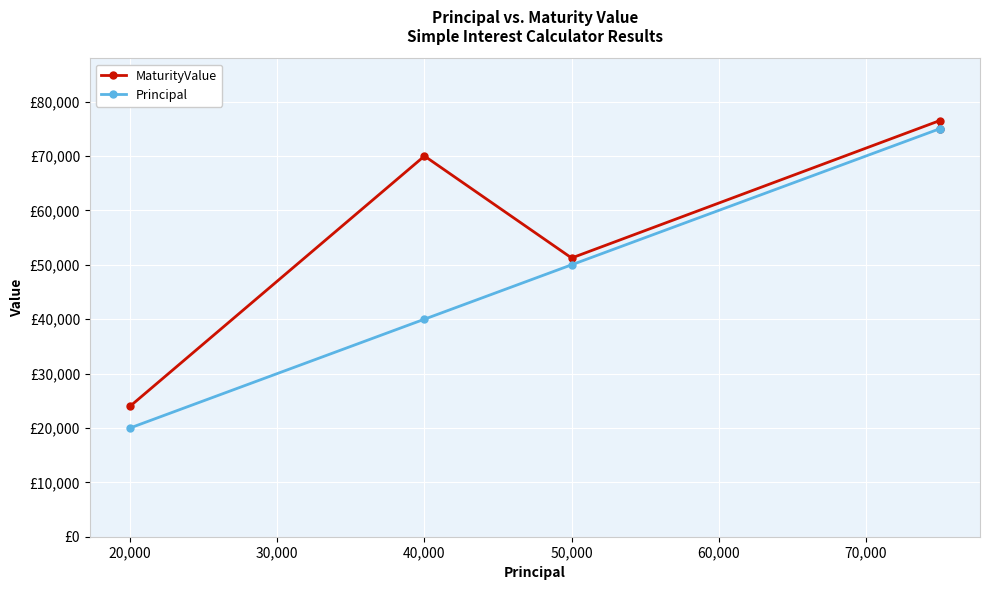

Between 30,000 and 40,000, which series saw the biggest shift?

MaturityValue